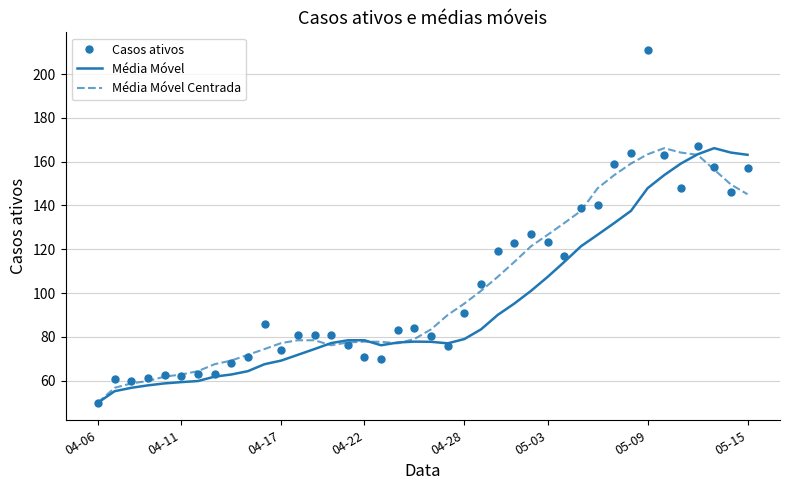

Which series has the largest range (max minus min)?

Casos ativos